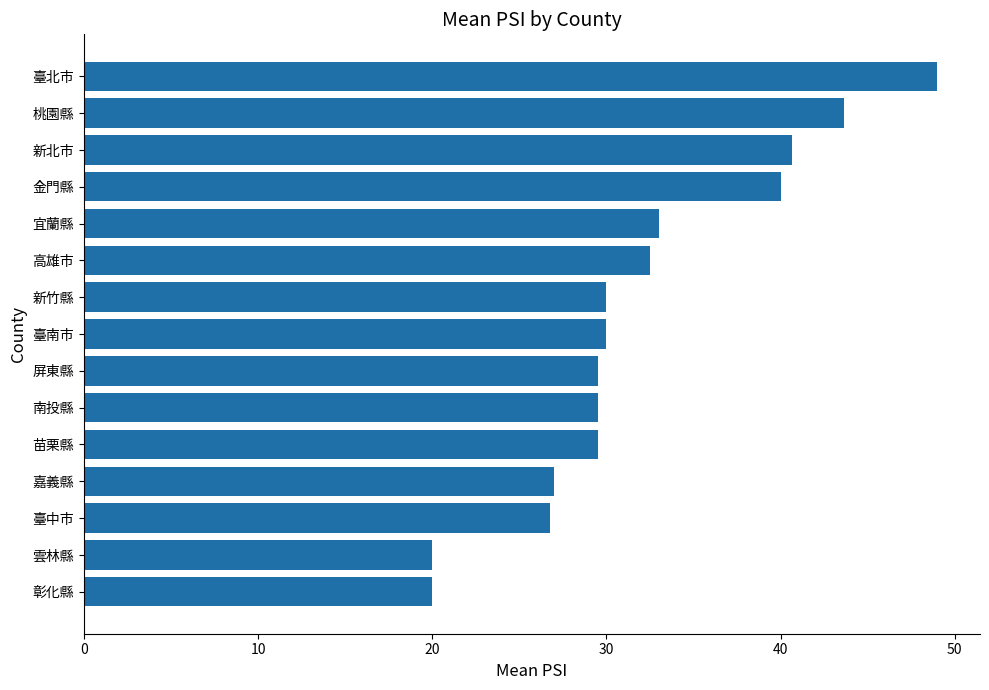

Which category has the highest value across all series?

臺北市